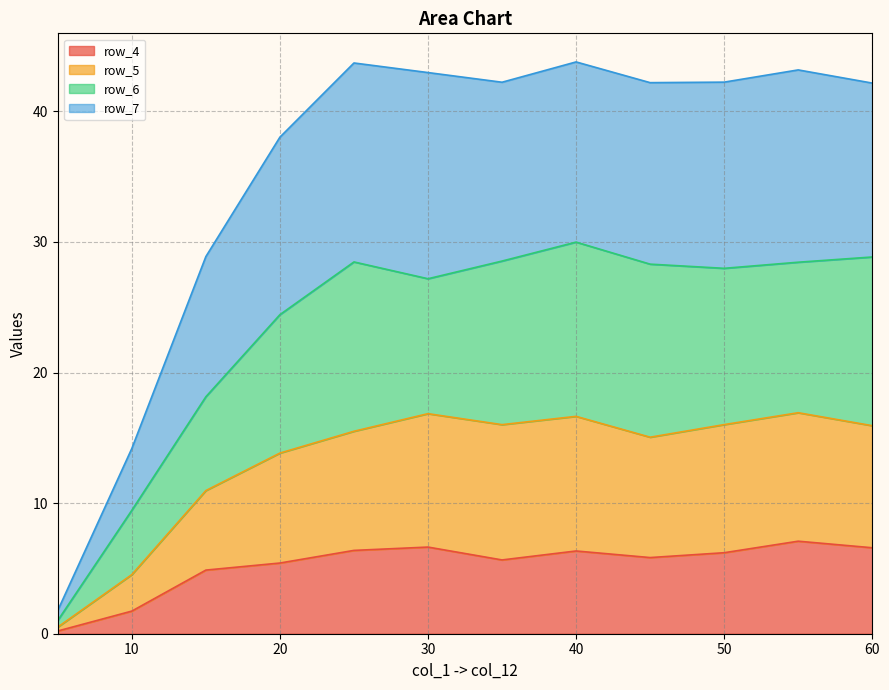

Is it true that row_6 equals 44.6 at 40.0?

False